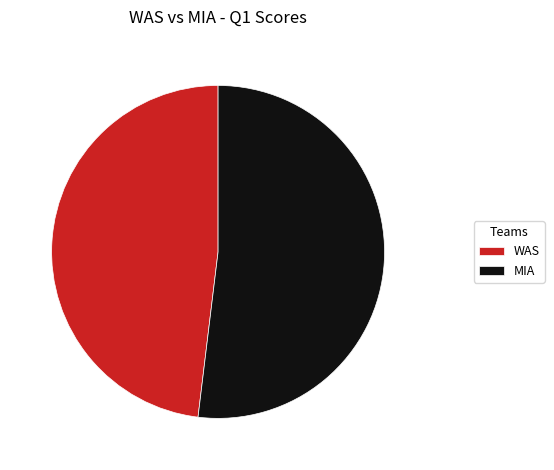

Is the sum of WAS and MIA greater than half?

Yes